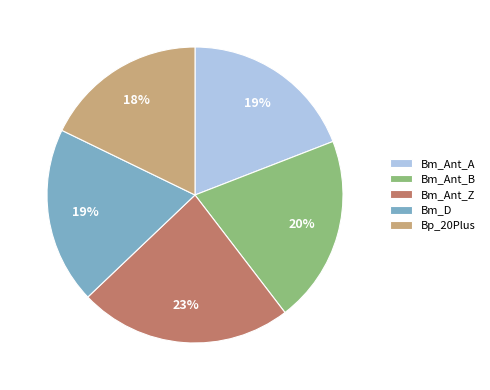

Is there any slice that represents more than half of the pie?

No